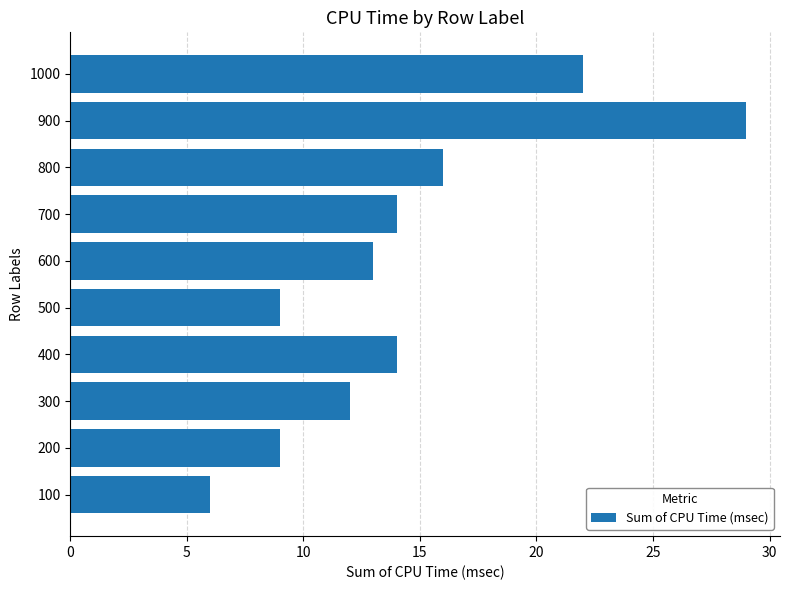

Where is the data nearest to the value 17?

800